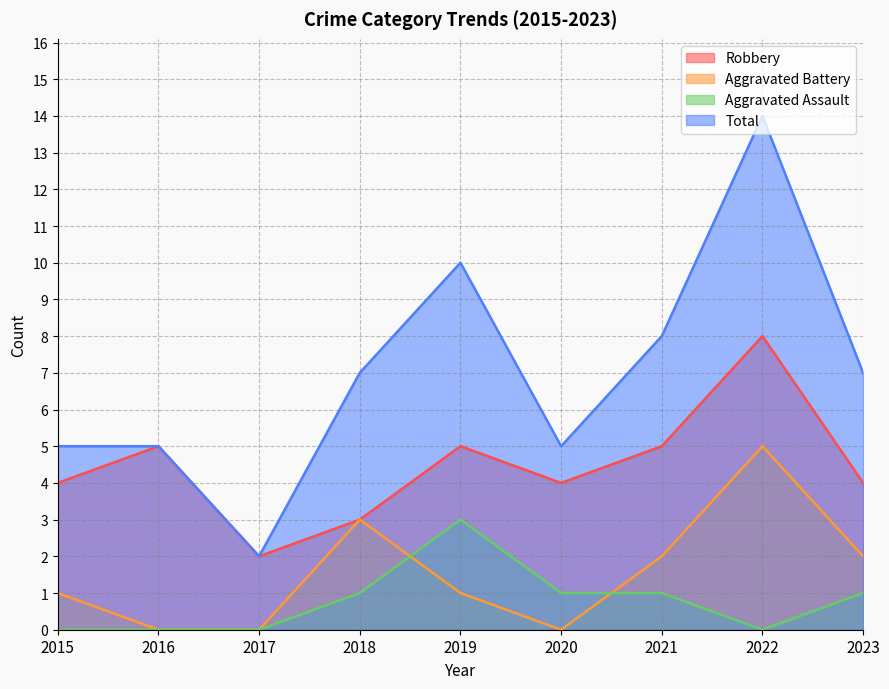

The Robbery series shows 2 at 2017. True or false?

True